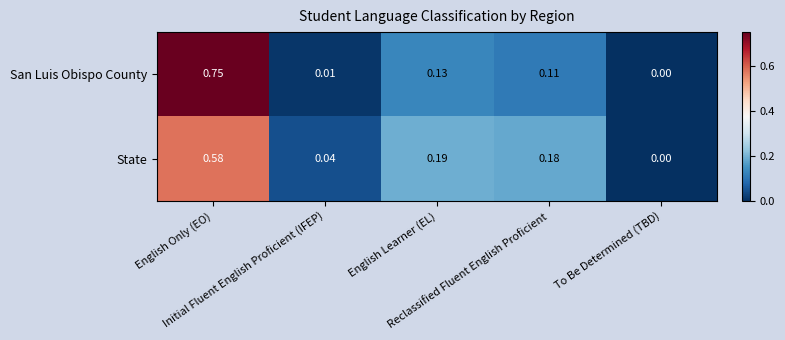

Which series has the largest total across all categories?

San Luis Obispo County